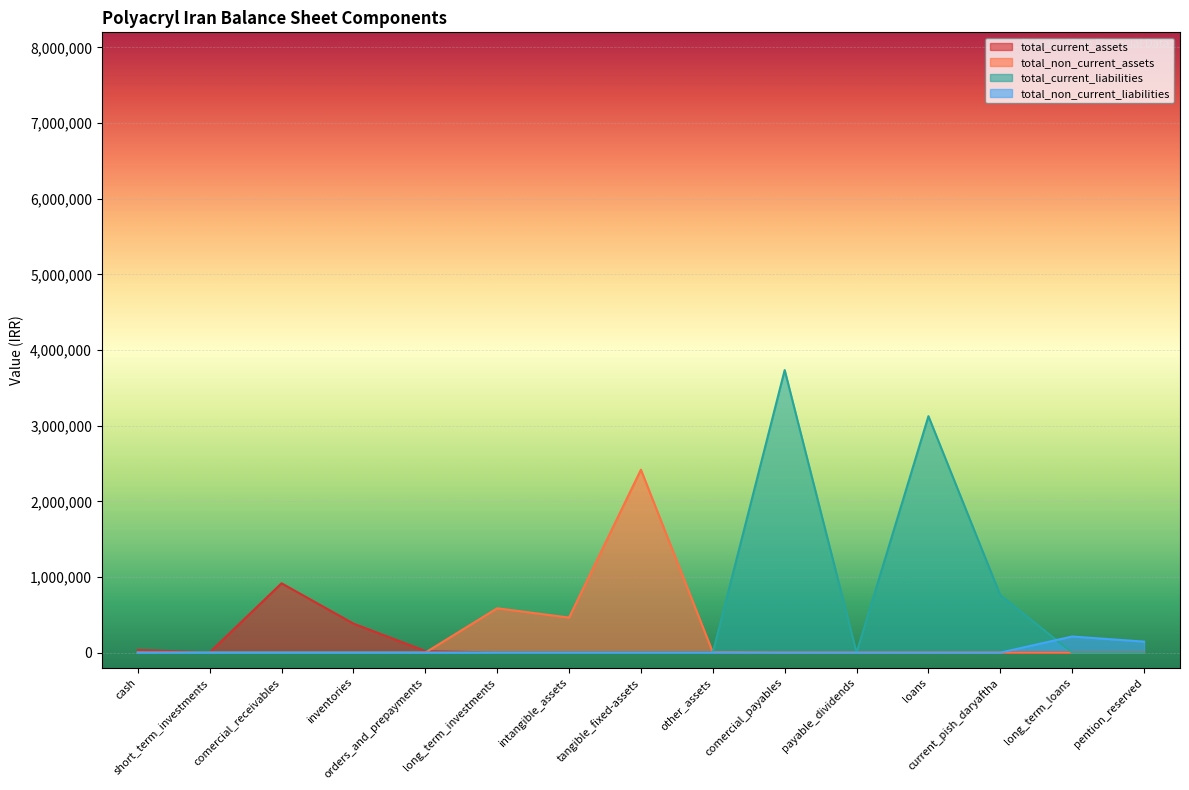

At which category does the chart reach its peak across all series?

comercial_payables